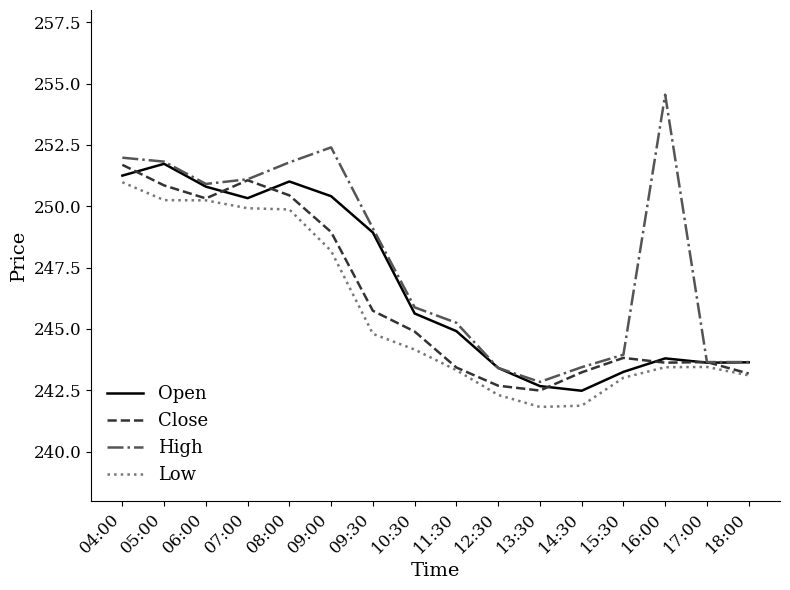

What is the difference between the maximum and minimum values in the Low series?

9.2